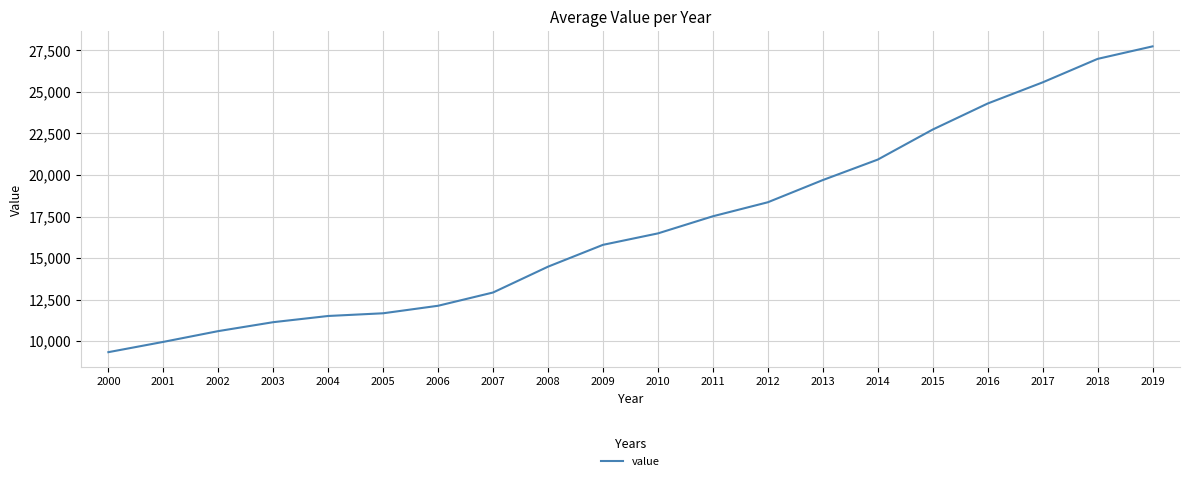

Is it true that the value at 2014 is 20927.5?

True